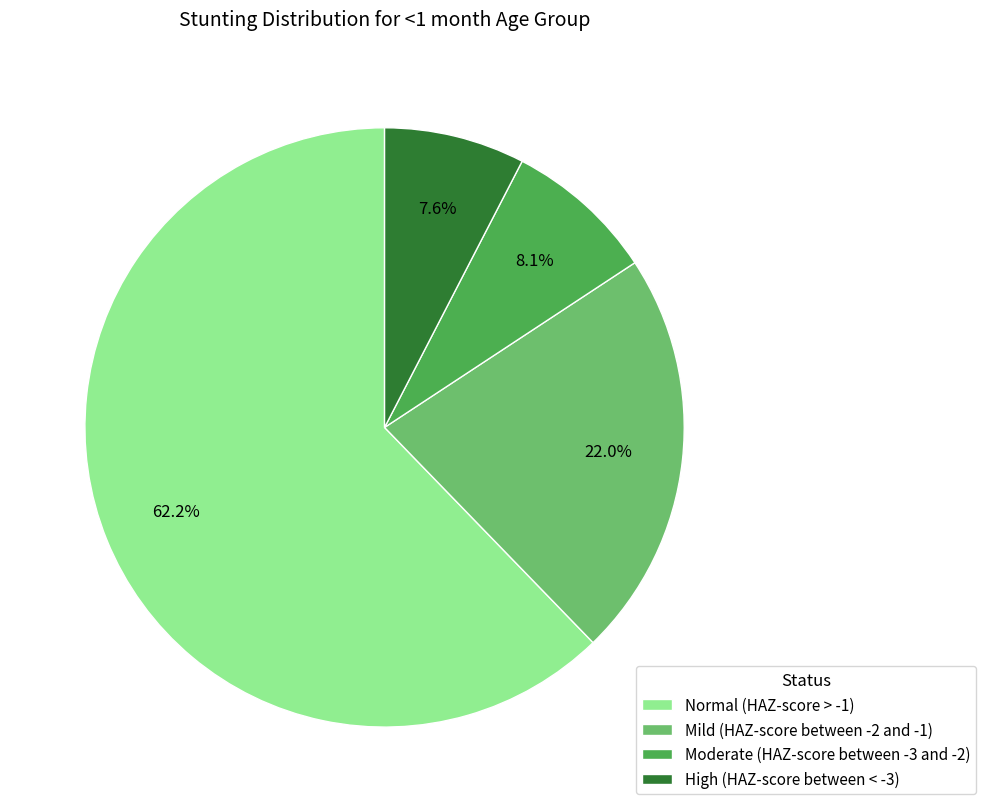

Which category has the smallest portion of the pie?

High (HAZ-score between < -3)